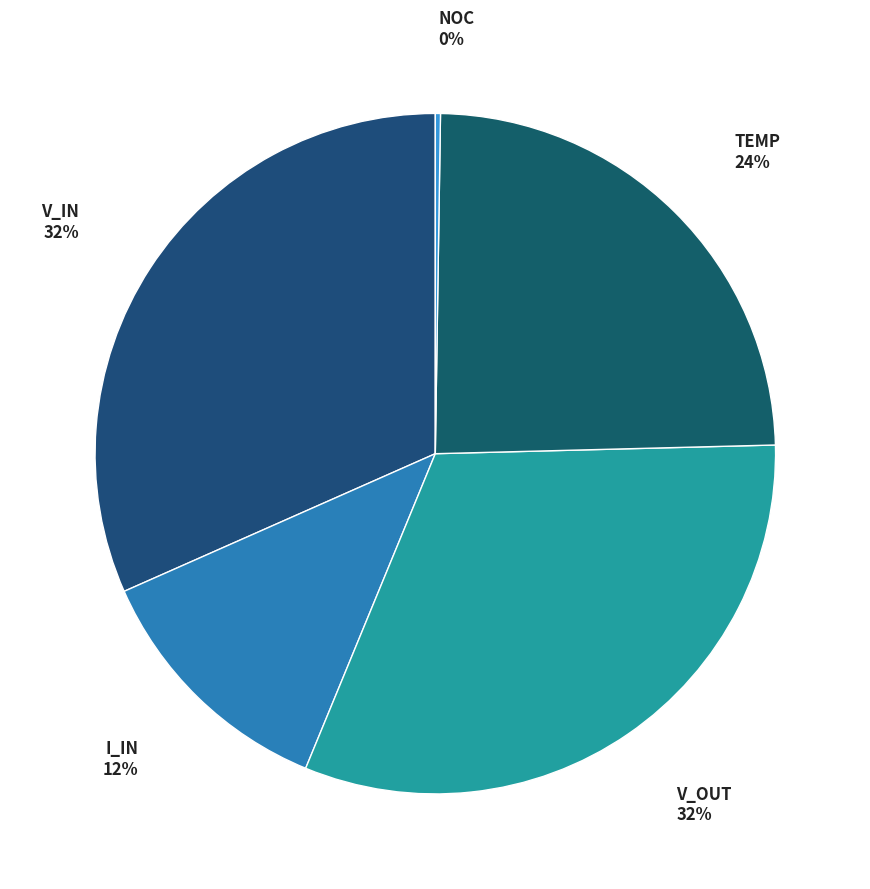

What percentage is the V_OUT slice, to the nearest percent?

32%